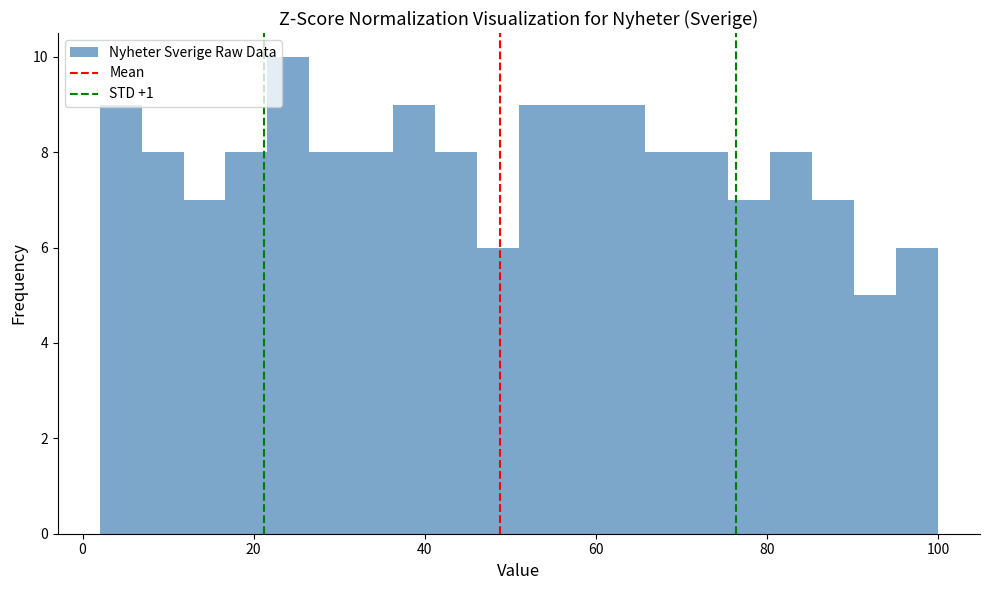

Read against the x-axis, roughly where is the centre of the tallest bar?

24